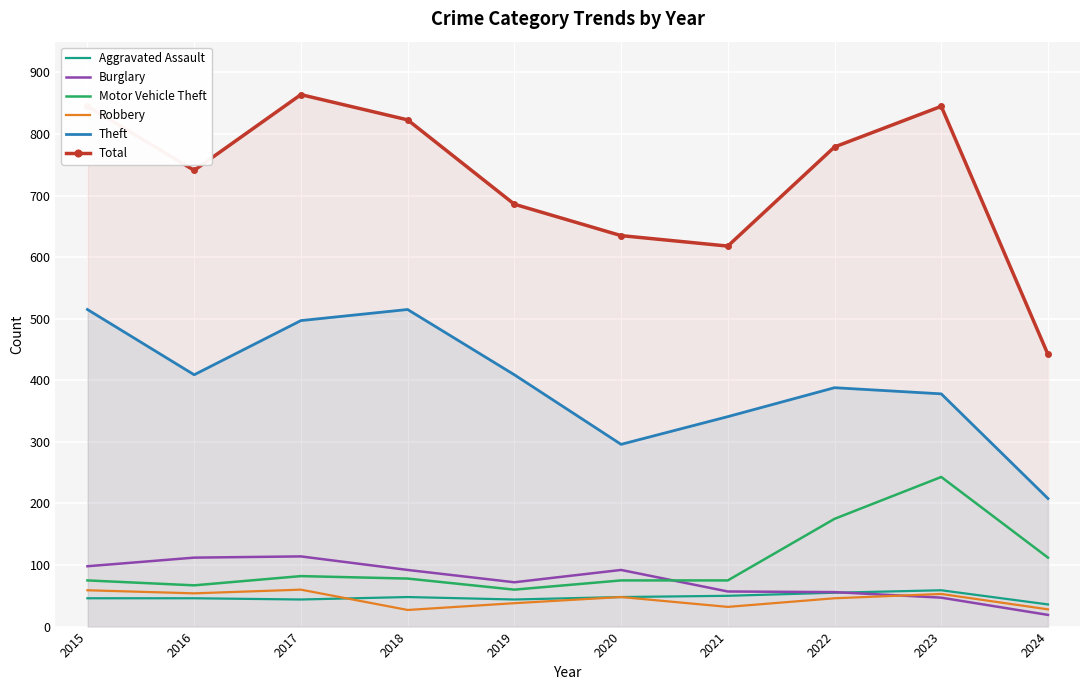

Which category has the lowest value in the Aggravated Assault series?

2024